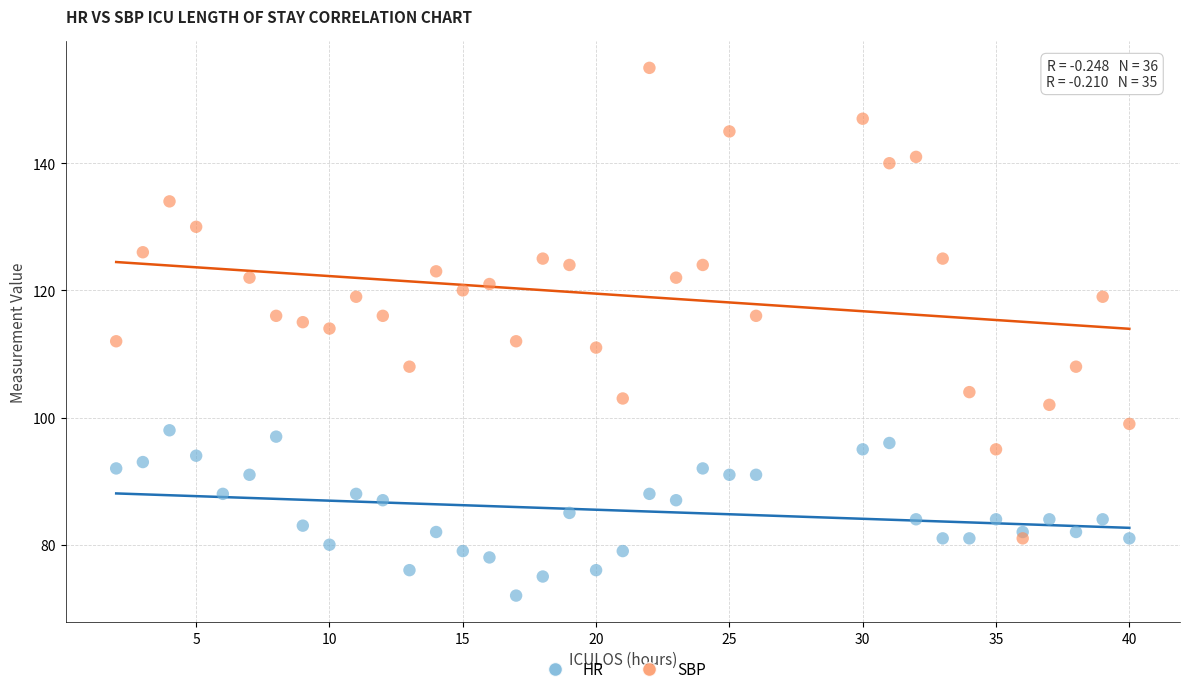

Which series contains the highest Y value?

SBP